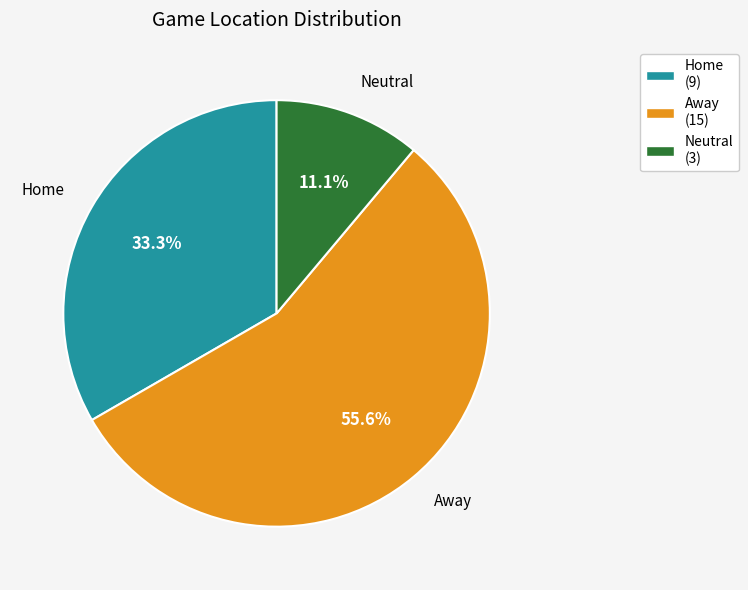

Between Home and Away, which is larger?

Away